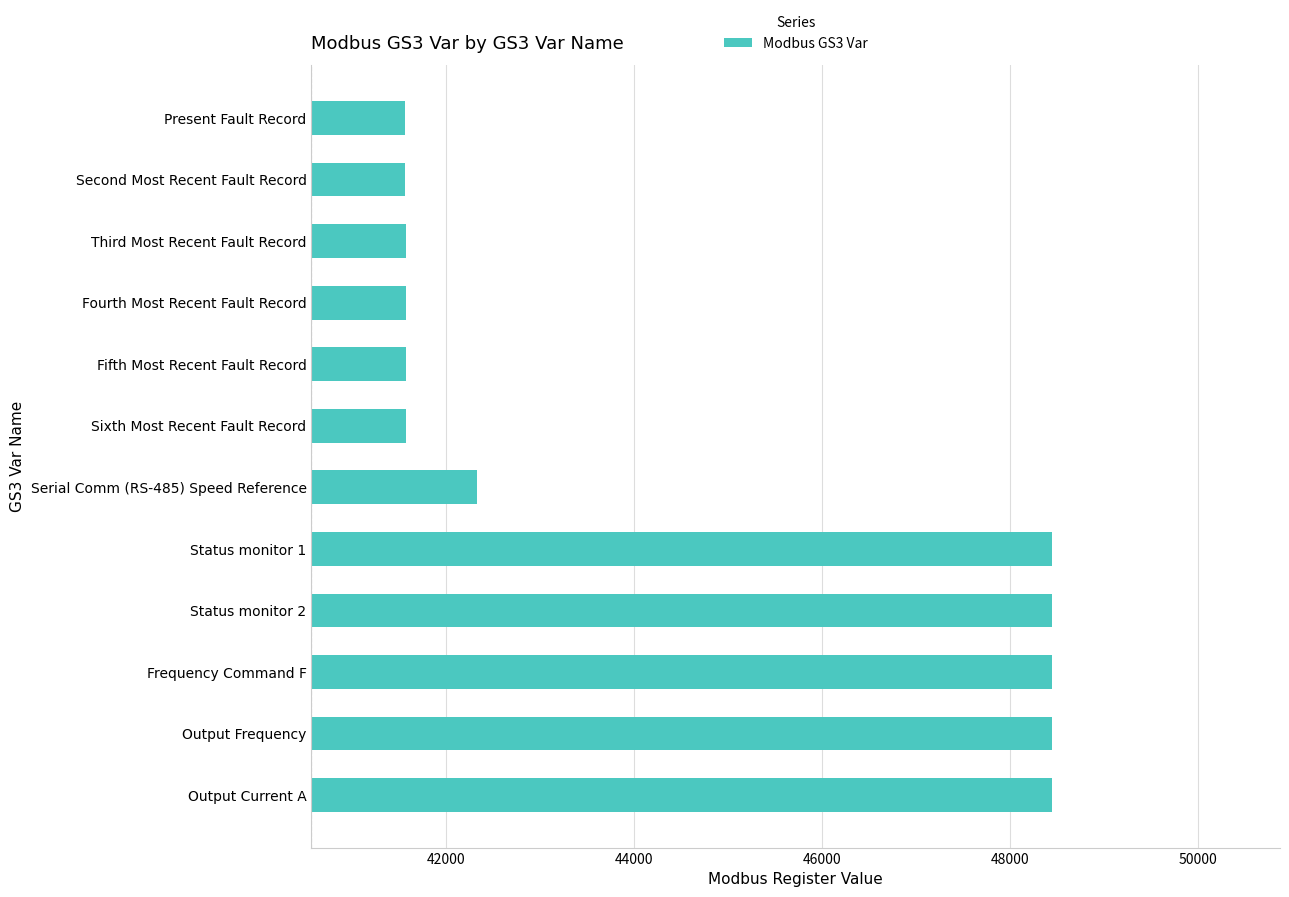

Where is the data nearest to the value 45010?

Serial Comm (RS-485) Speed Reference